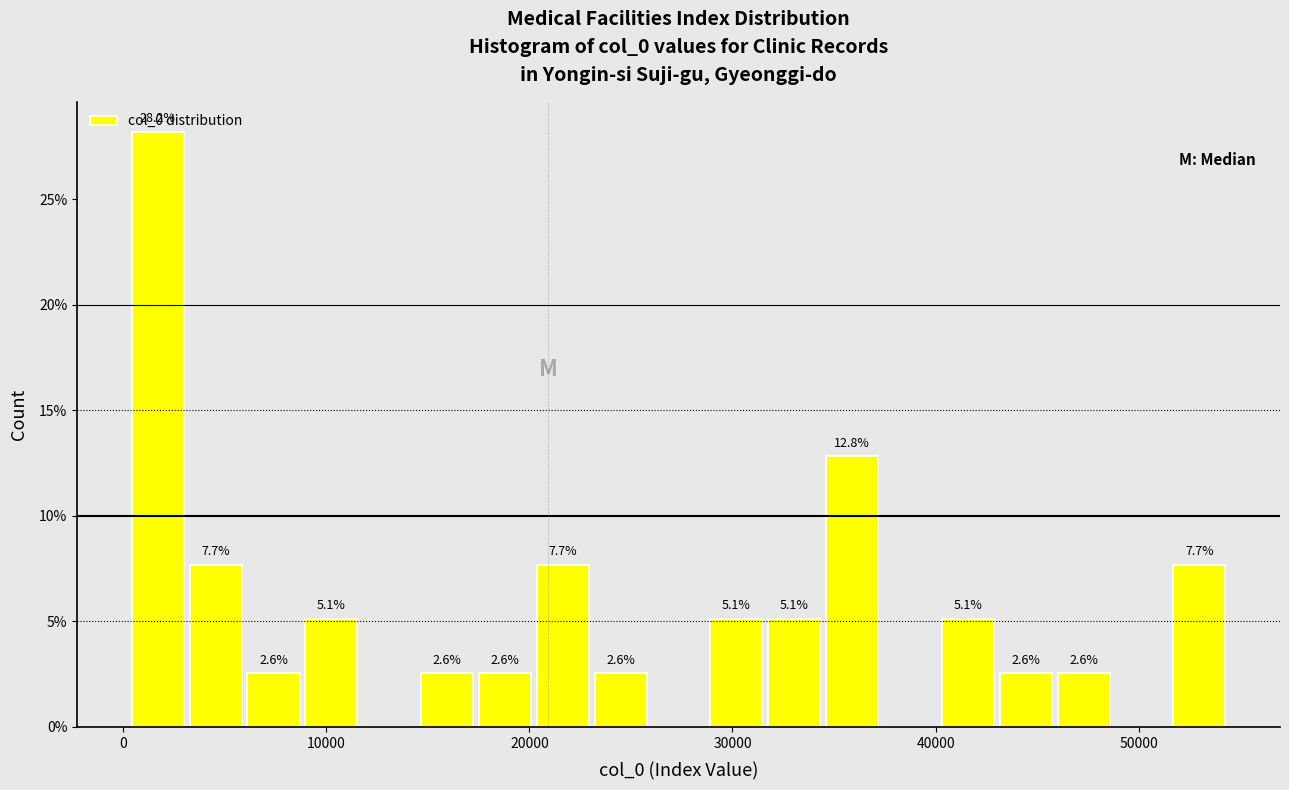

Read against the x-axis, roughly where is the centre of the tallest bar?

2000